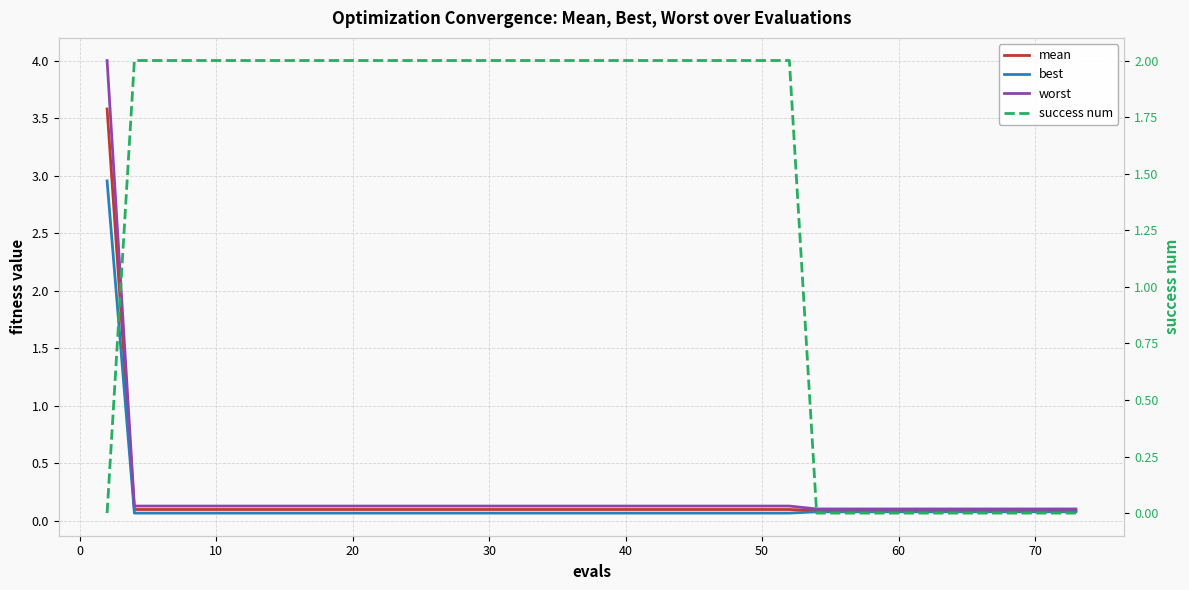

True or false: best and mean intersect in this chart.

False